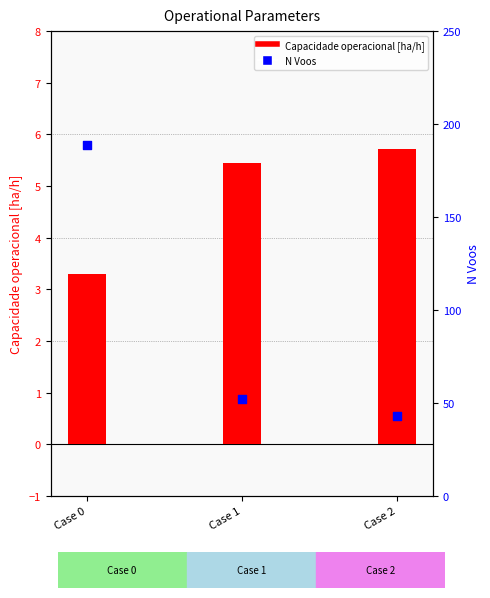

At which category is the sum across all series the highest?

Case 0